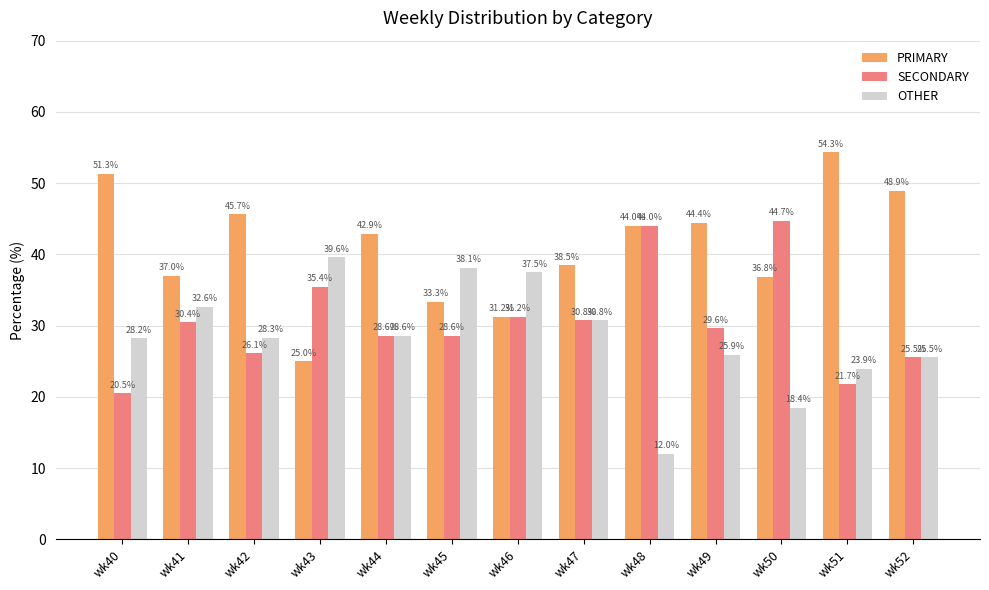

Where is OTHER nearest to the value 25?

wk52